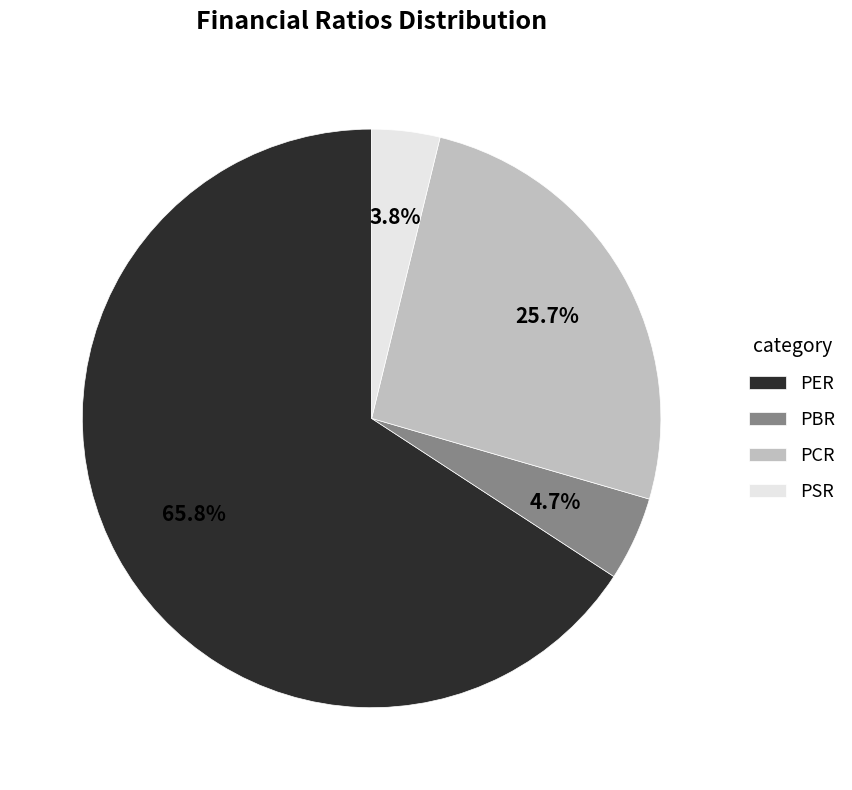

Is there any slice that represents more than half of the pie?

Yes